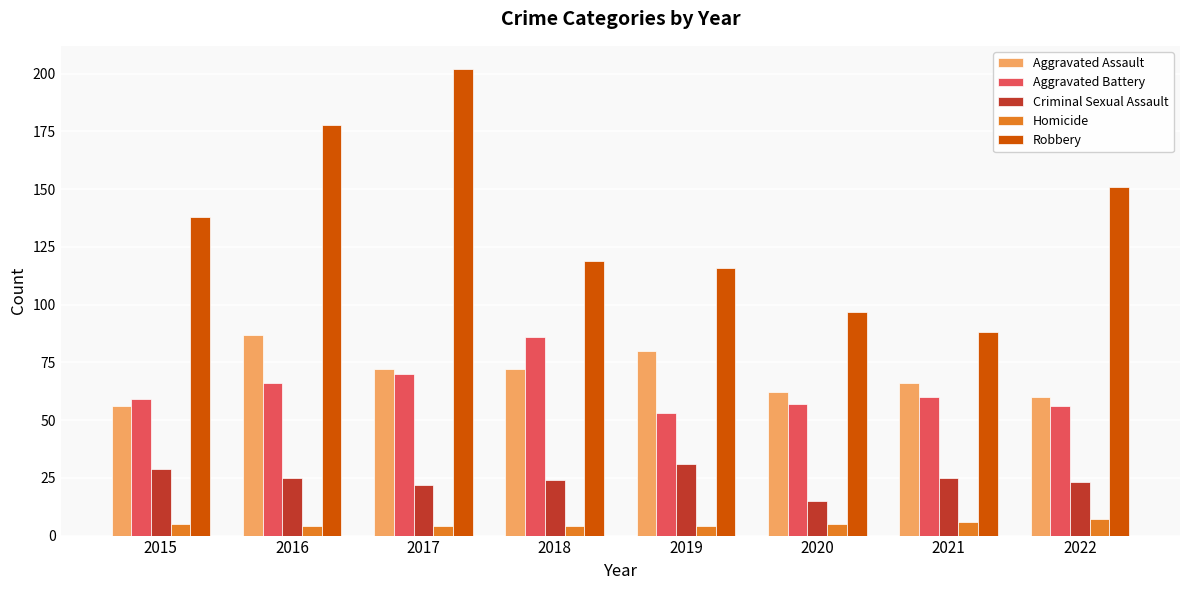

Reading left to right, extract all data points from this chart.

Aggravated Assault: 56	87	72	72	80	62	66	60
Aggravated Battery: 59	66	70	86	53	57	60	56
Criminal Sexual Assault: 29	25	22	24	31	15	25	23
Homicide: 5	4	4	4	4	5	6	7
Robbery: 138	178	202	119	116	97	88	151